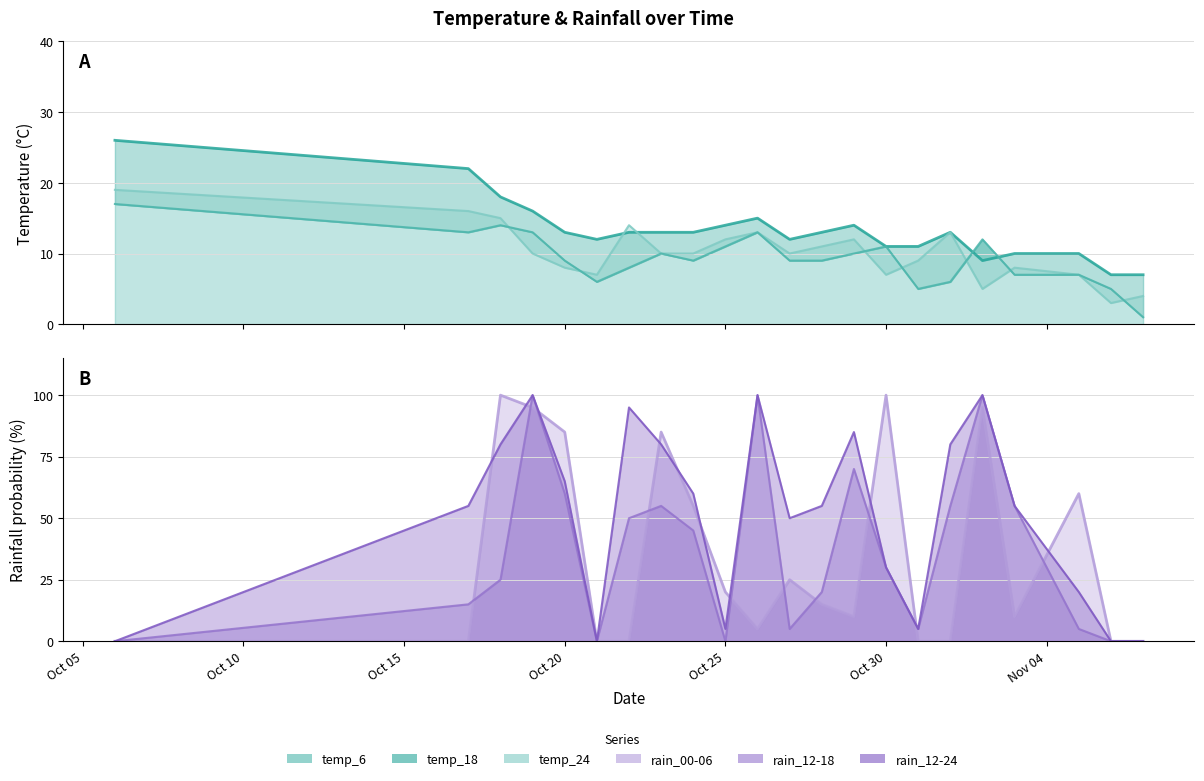

What is the lowest value of the temp_18 series?

7